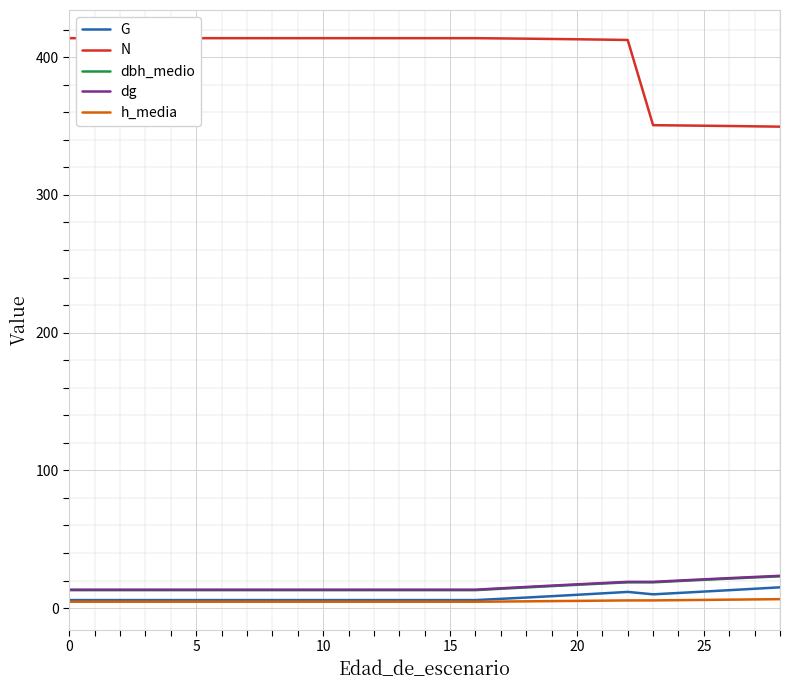

Does the chart display data point markers on the line(s)?

No